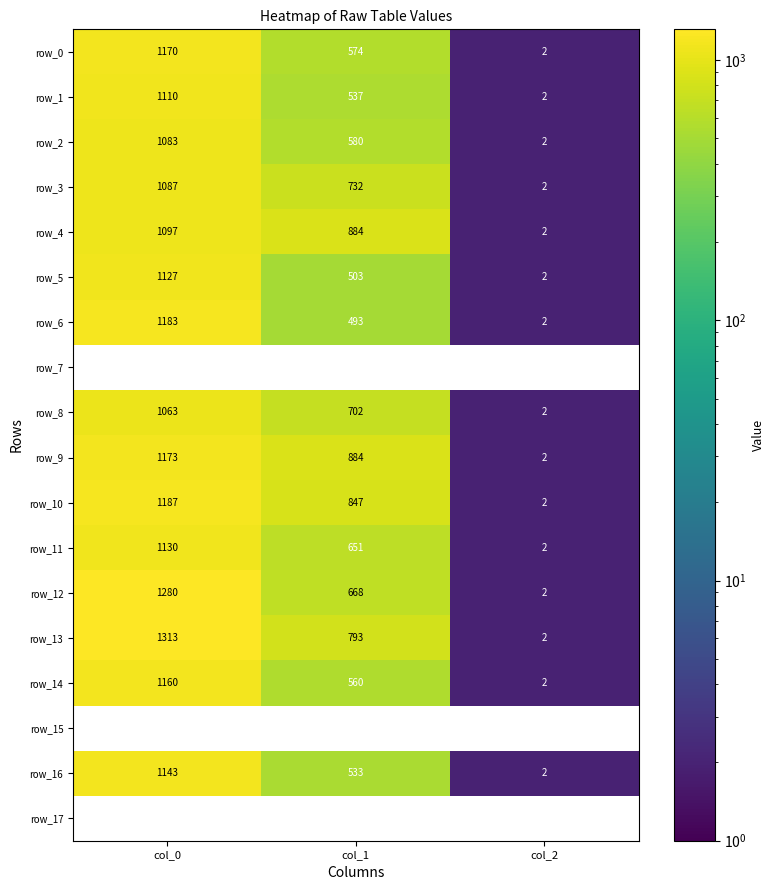

The value of row_3 at col_2 is 2. True or false?

True